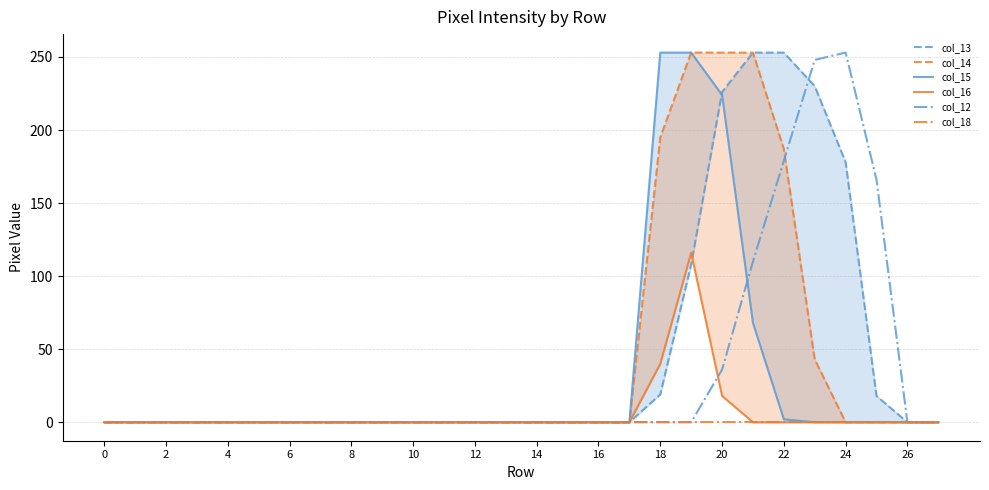

Is it true that col_18 equals 0 at 16?

True